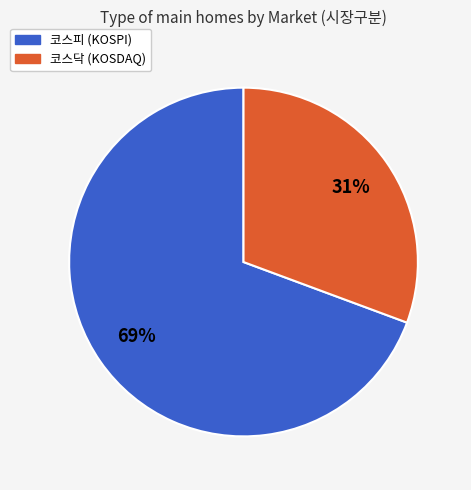

The 코스닥 slice represents 31% of the pie. True or false?

True